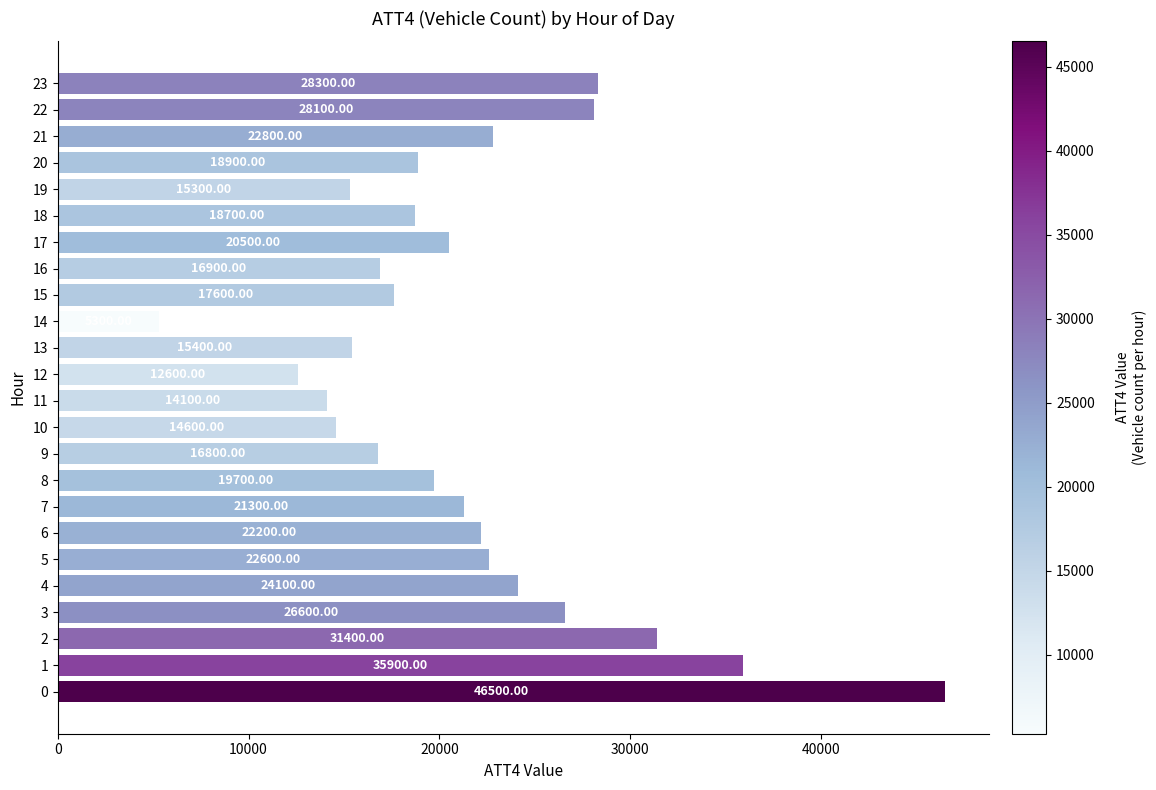

What is the ratio of the value at 17 to the value at 16?

1.2